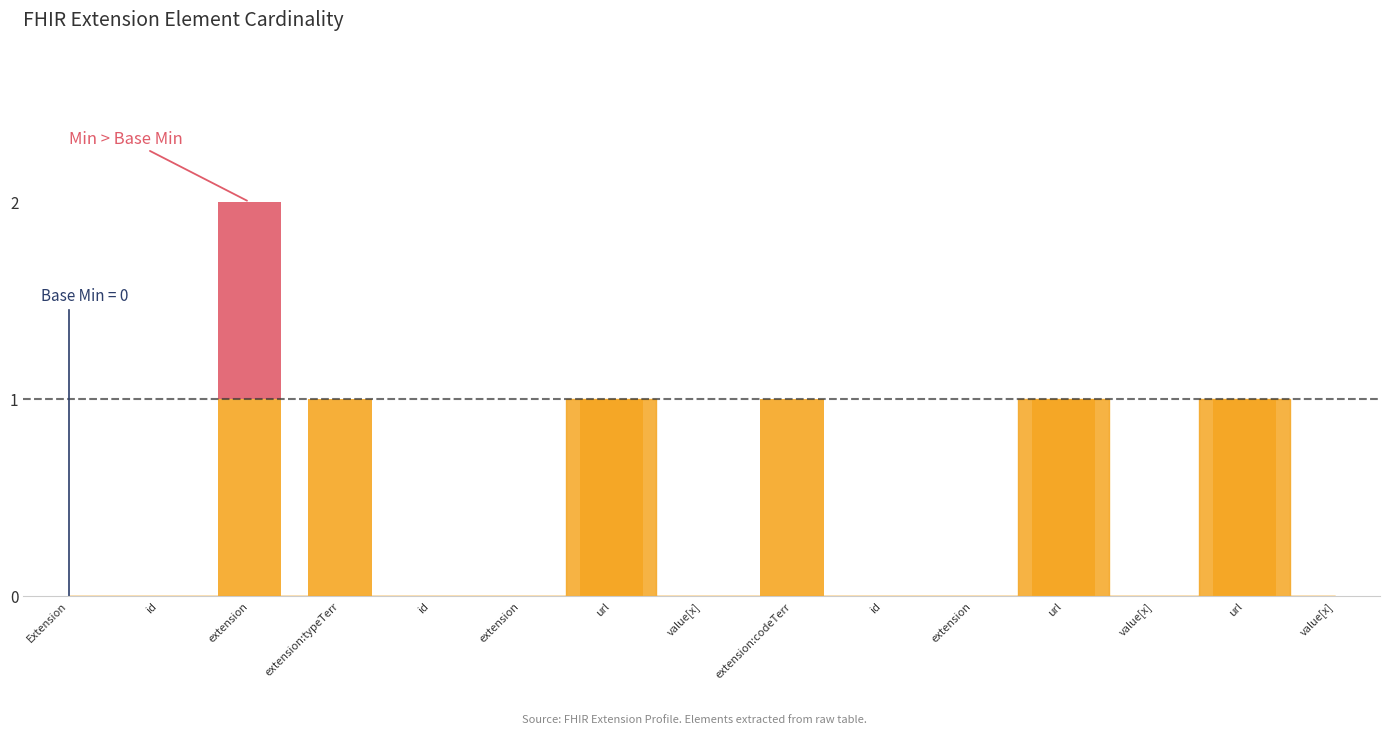

At how many categories does at least one series exceed 1?

1